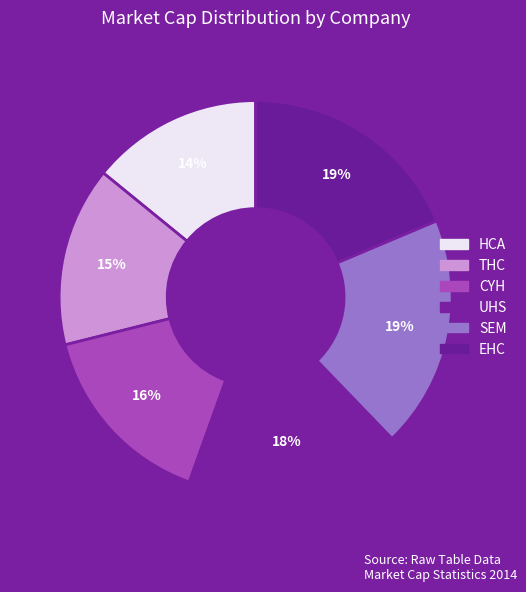

To the nearest percent, what is the difference between the EHC and CYH slice percentages?

3%